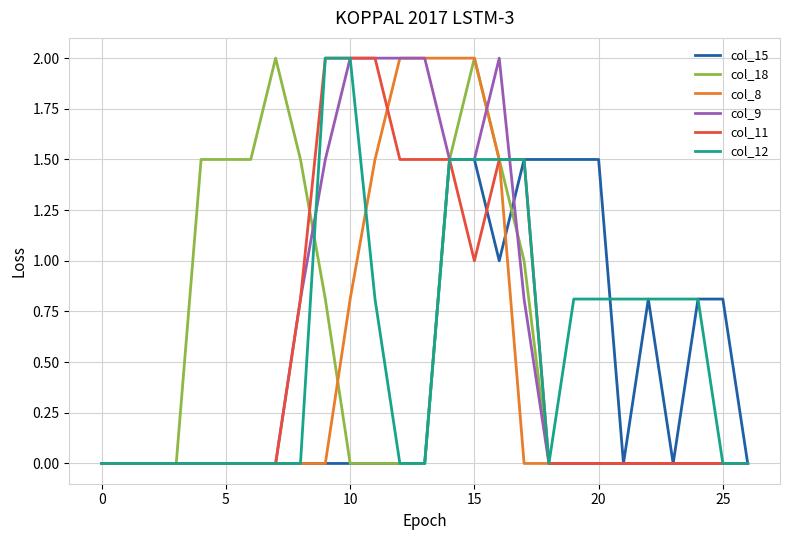

What is the greatest value displayed?

2.0